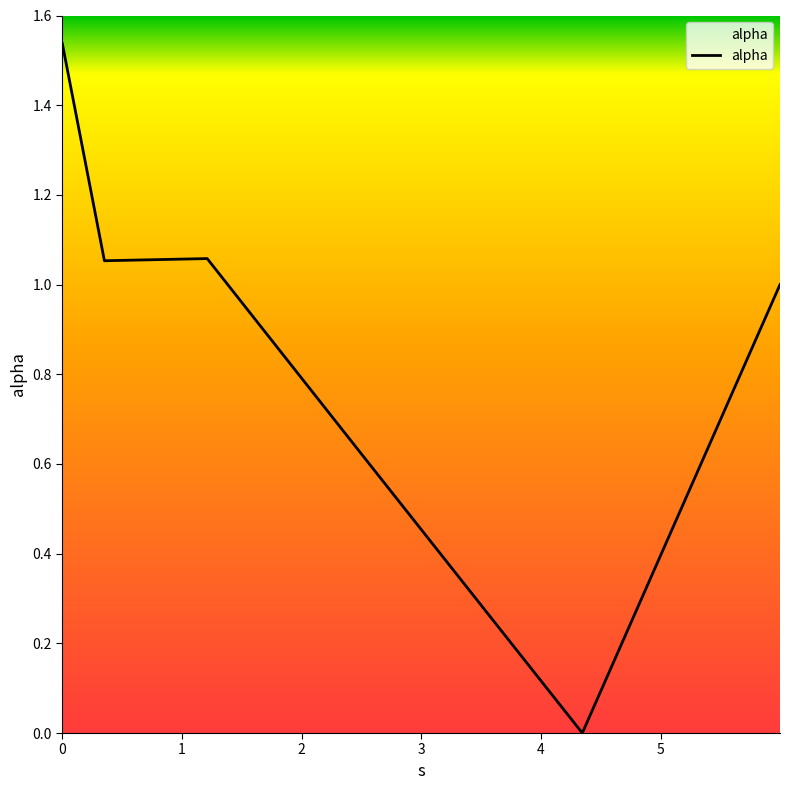

What is the difference between the second highest and second lowest values?

0.4